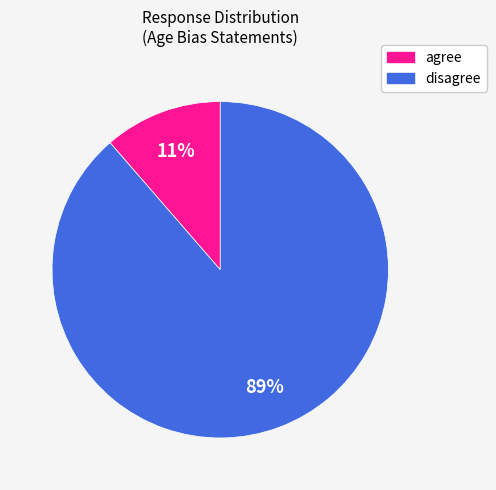

Is there any slice that represents more than half of the pie?

Yes